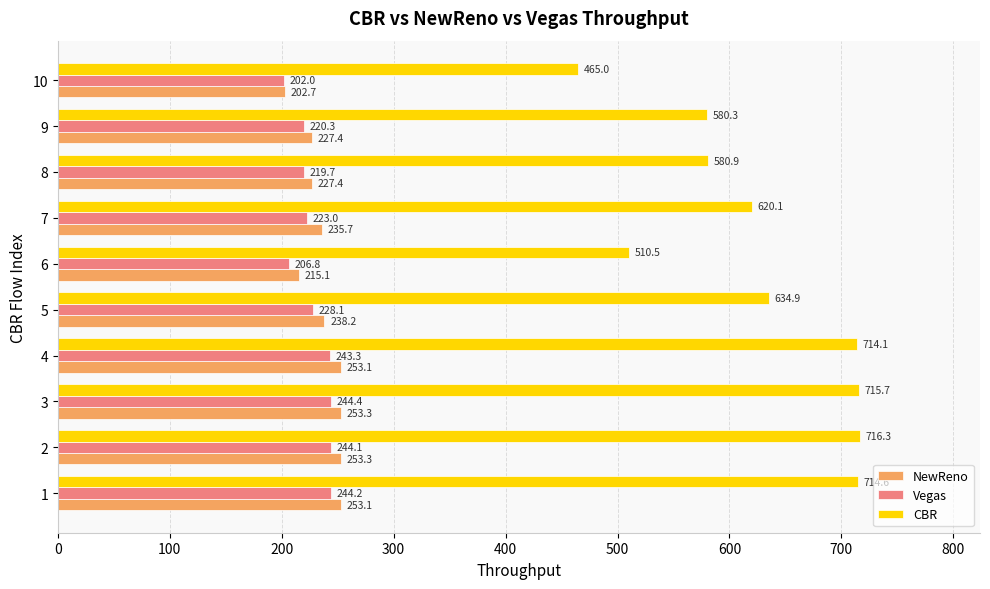

What is the total value across all series at 6?

932.4